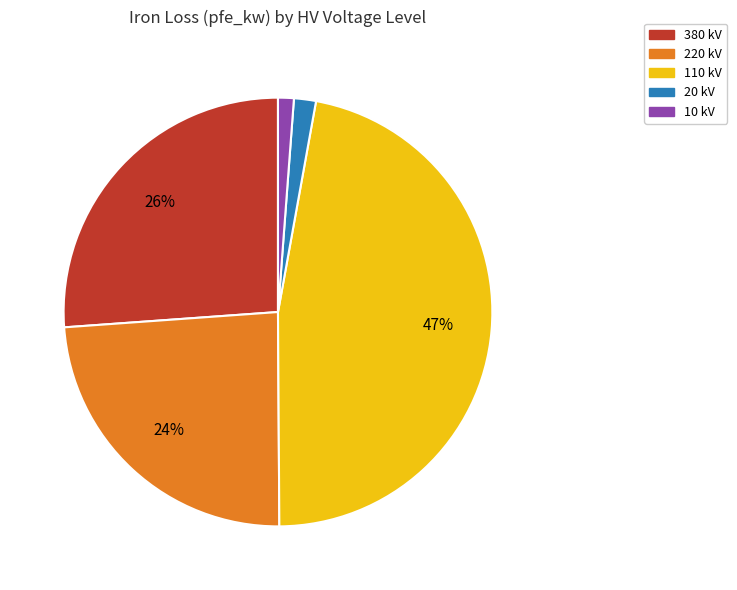

Is the sum of 110 kV and 20 kV greater than half?

No